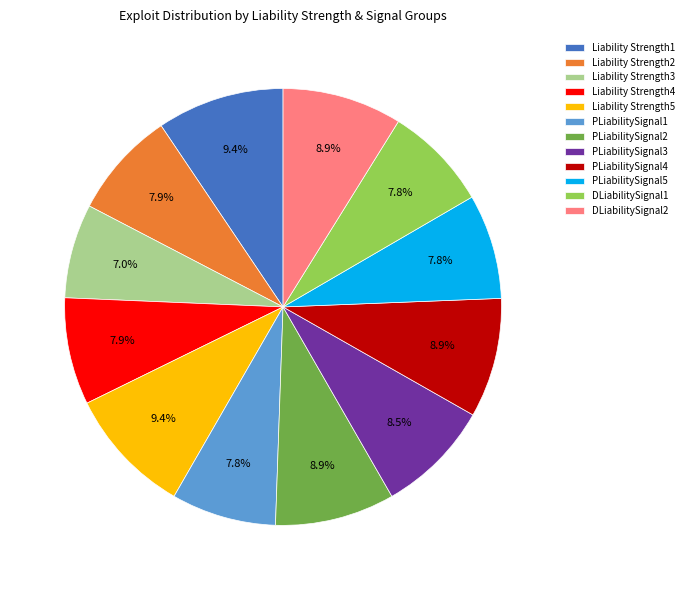

Which category has the smallest portion of the pie?

Liability Strength3